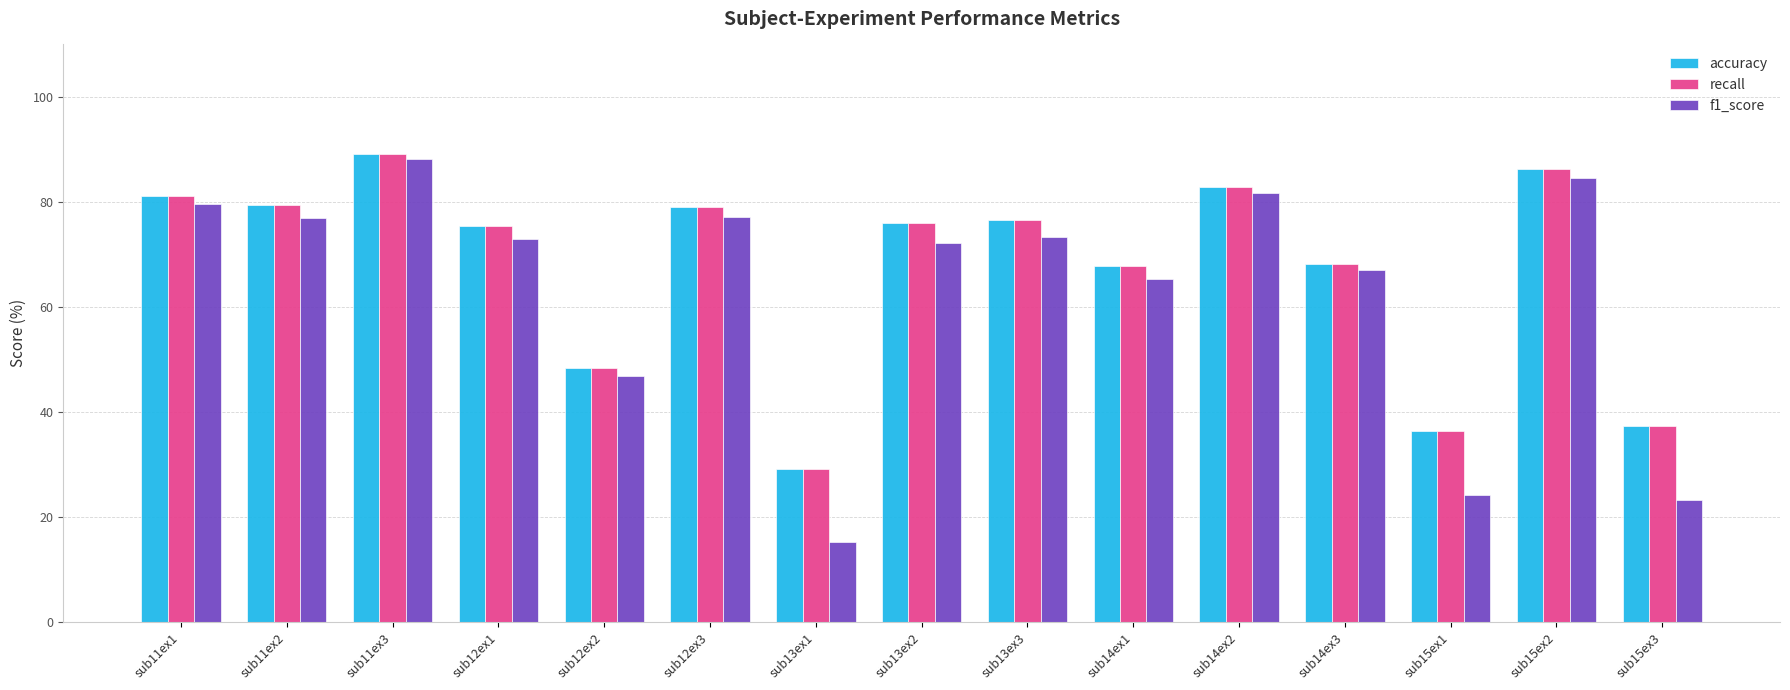

What is the total value across all series at sub15ex2?

257.2